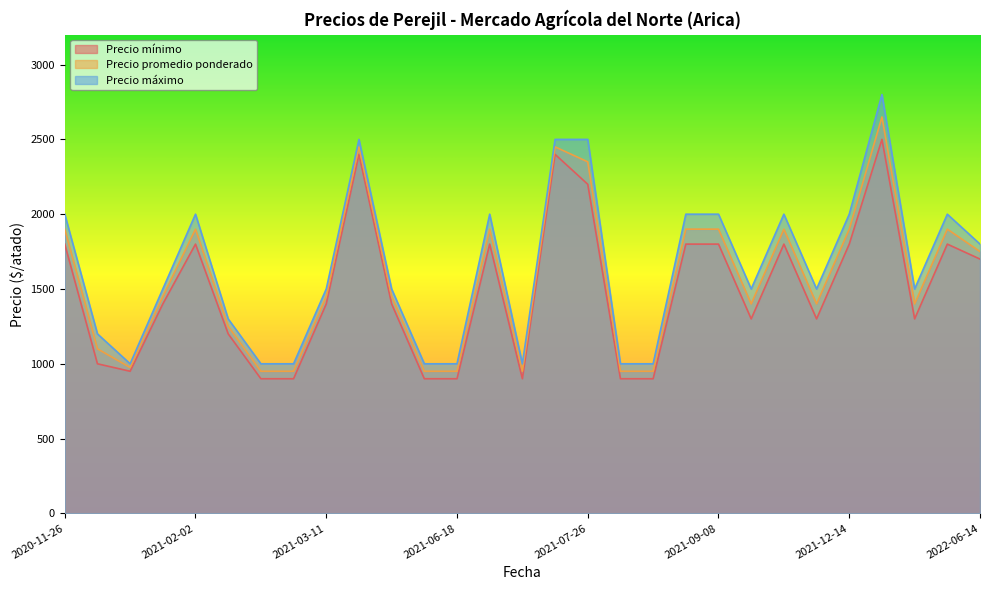

True or false: Precio mínimo and Precio máximo intersect in this chart.

False